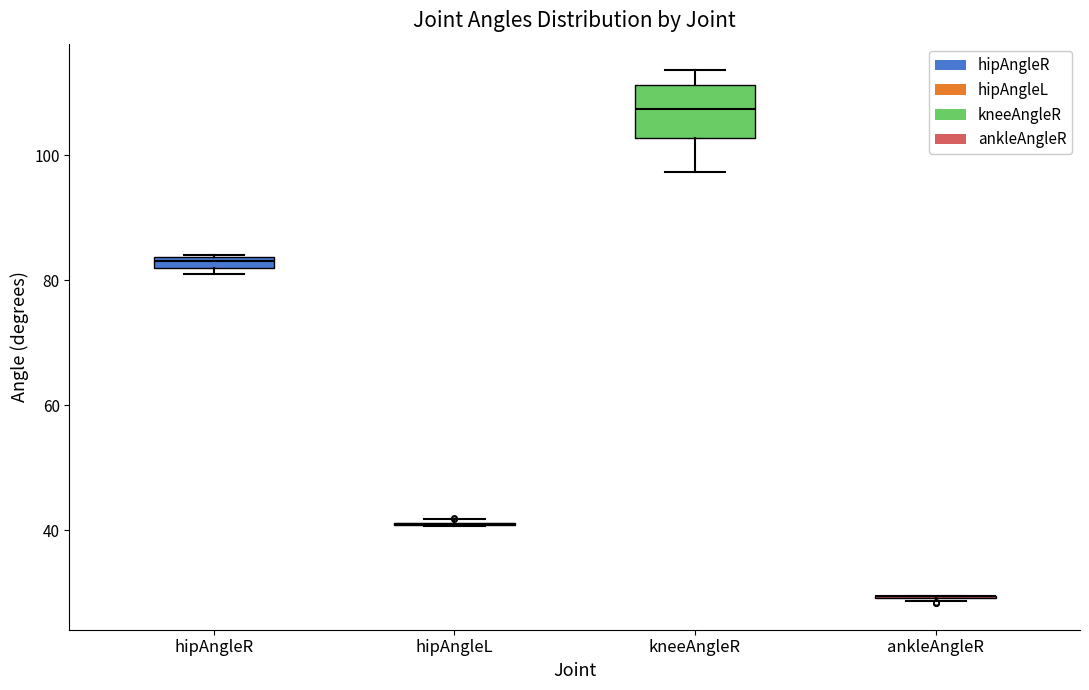

Which box is the tallest, from its lower edge to its upper edge?

kneeAngleR